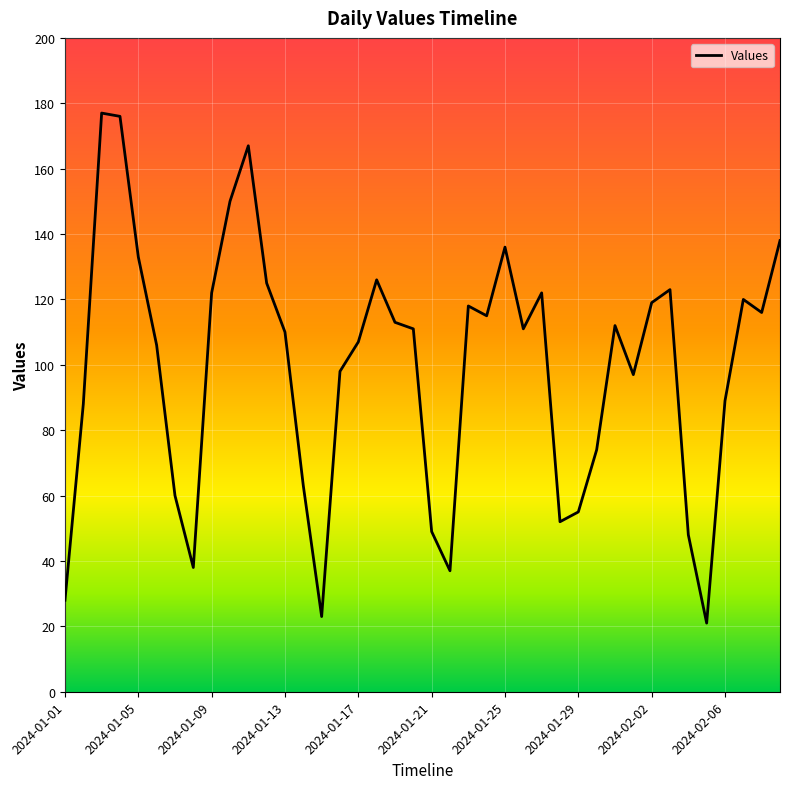

What is the maximum value shown in the chart?

177